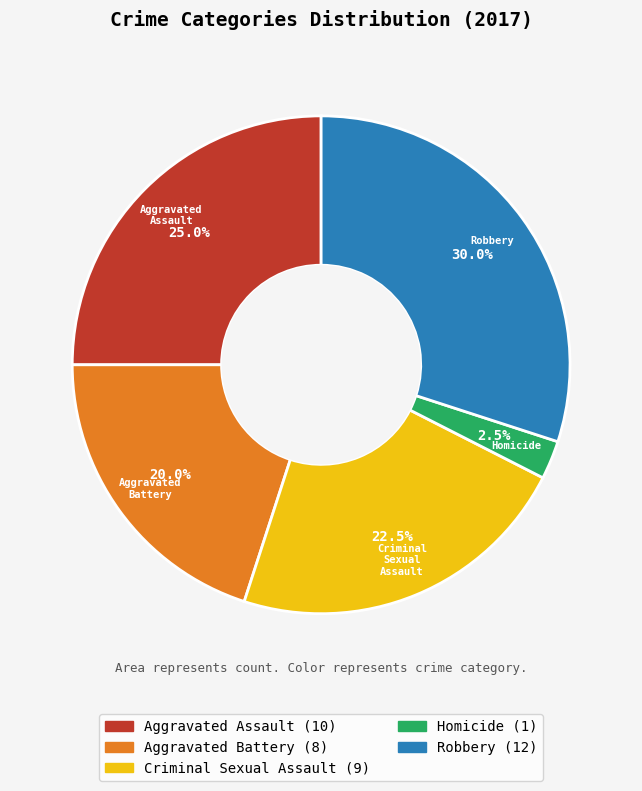

To the nearest percent, what is the average slice percentage?

20%